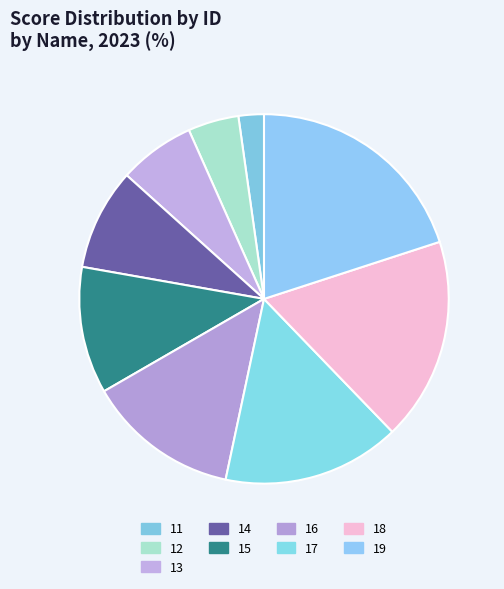

How many slices are in this pie chart?

9